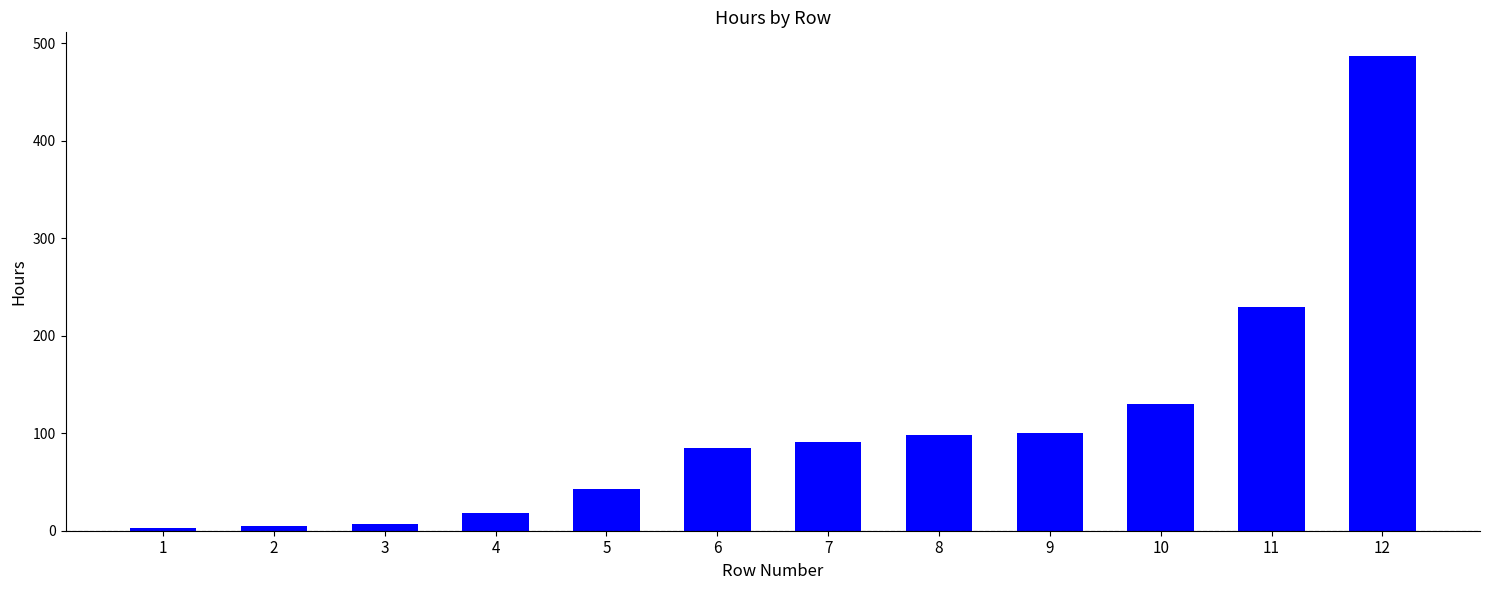

At which category does the chart reach its peak across all series?

12